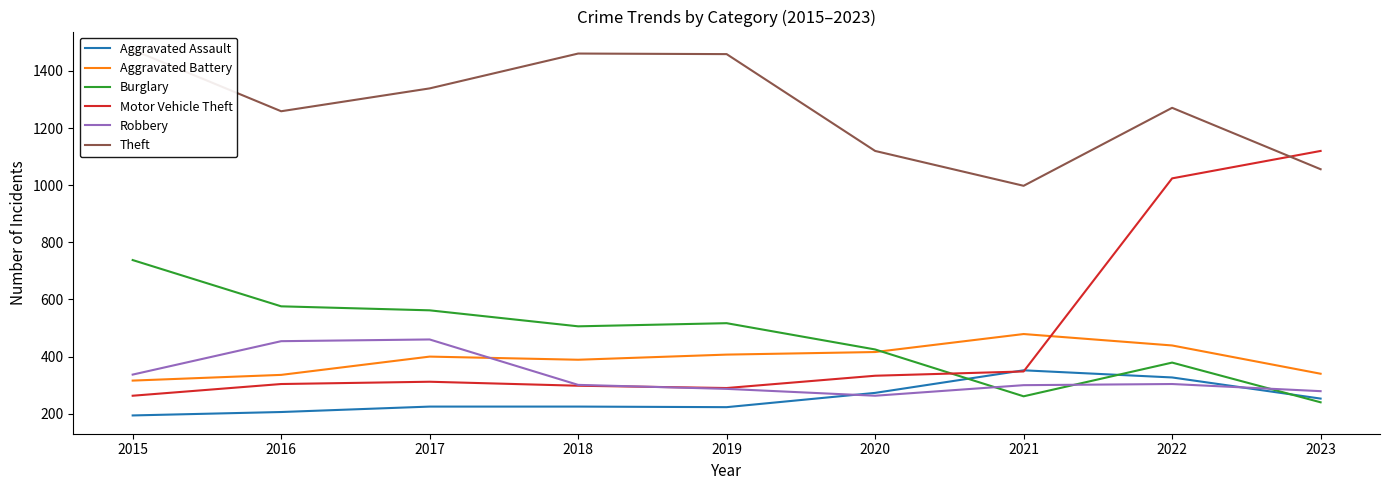

What value does the Burglary series have at 2019, to the nearest 10?

520